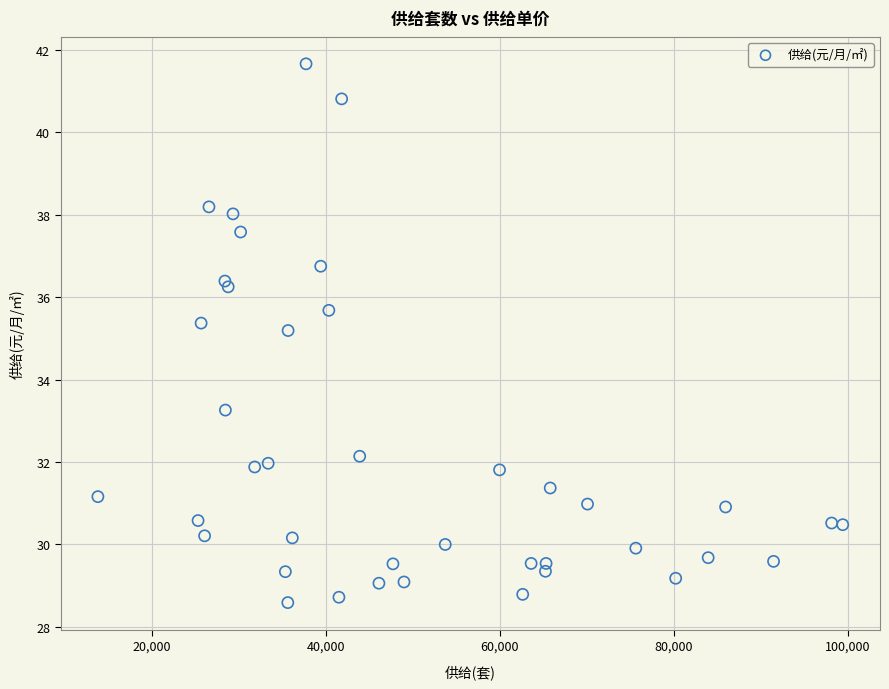

What Y value in the scatter plot is closest to 35?

35.2